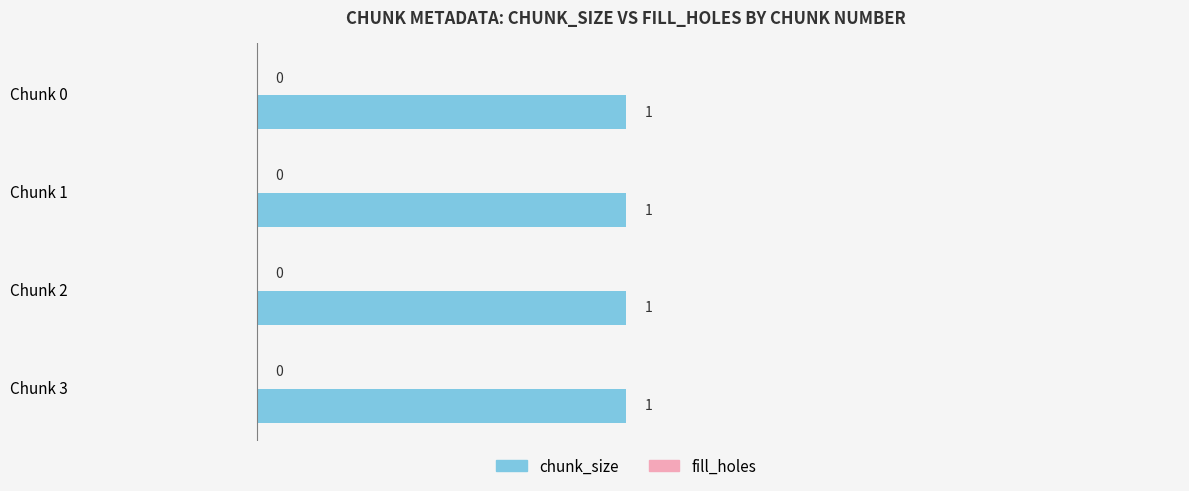

How many data points does each series have?

4